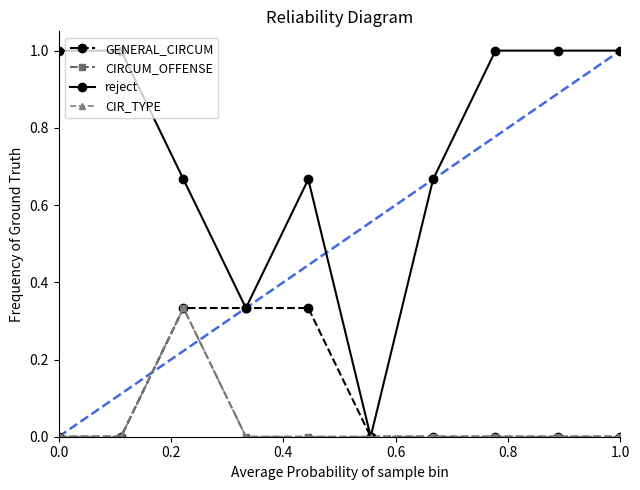

Is this an area chart (filled region under the line)?

No